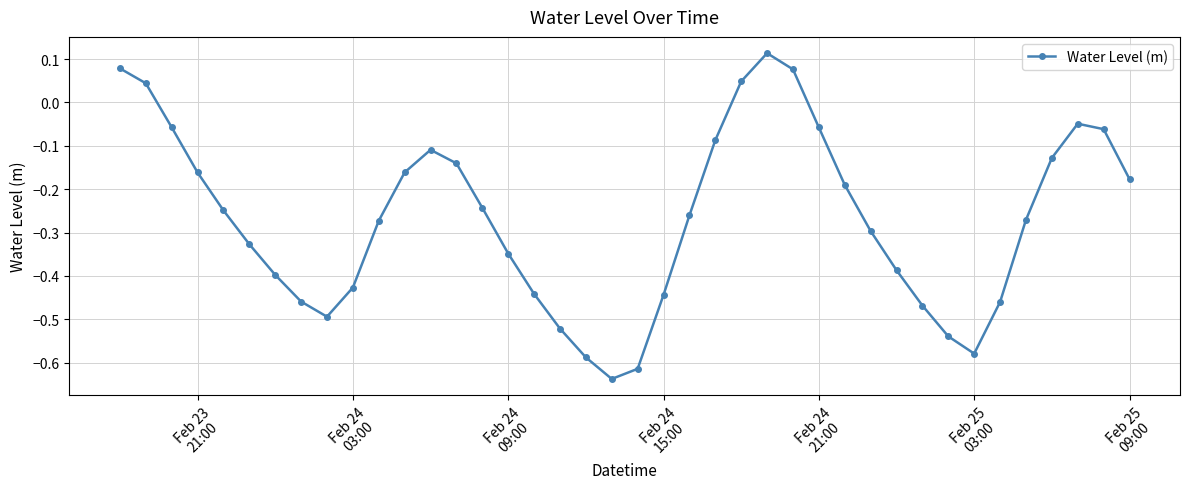

What is the sum of all values?

-10.7